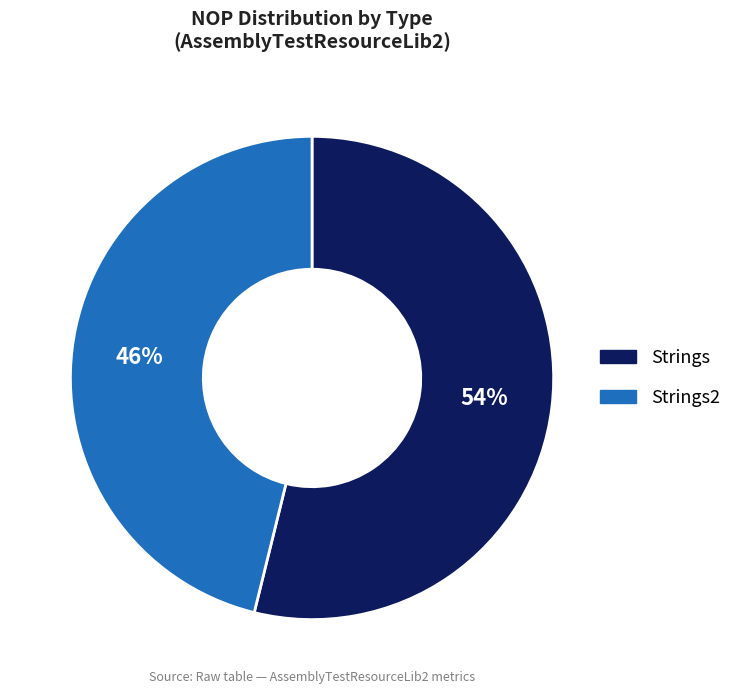

To the nearest percent, what is the average slice percentage?

50%